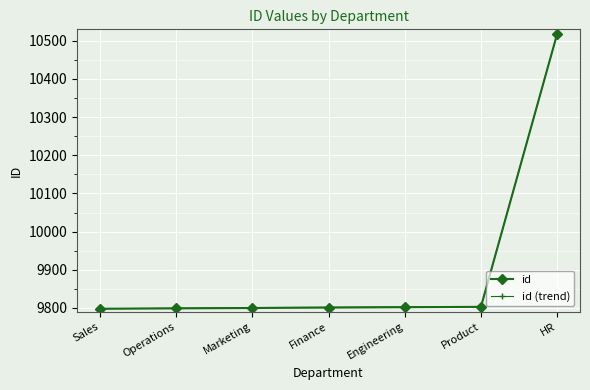

What is the label of the 6th point from the left?

Product